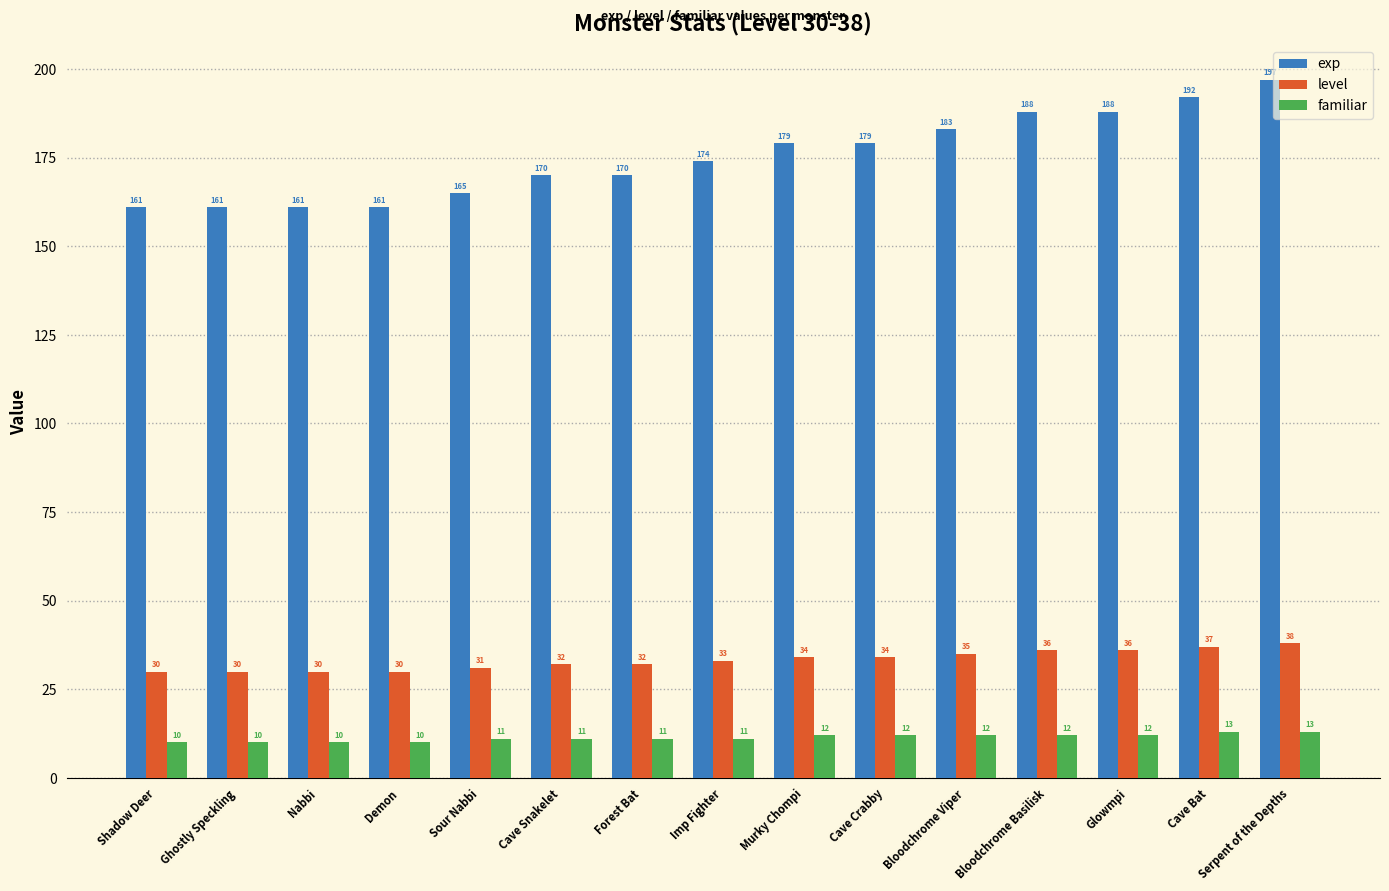

Count the exp values in the range 161 to 188.

13